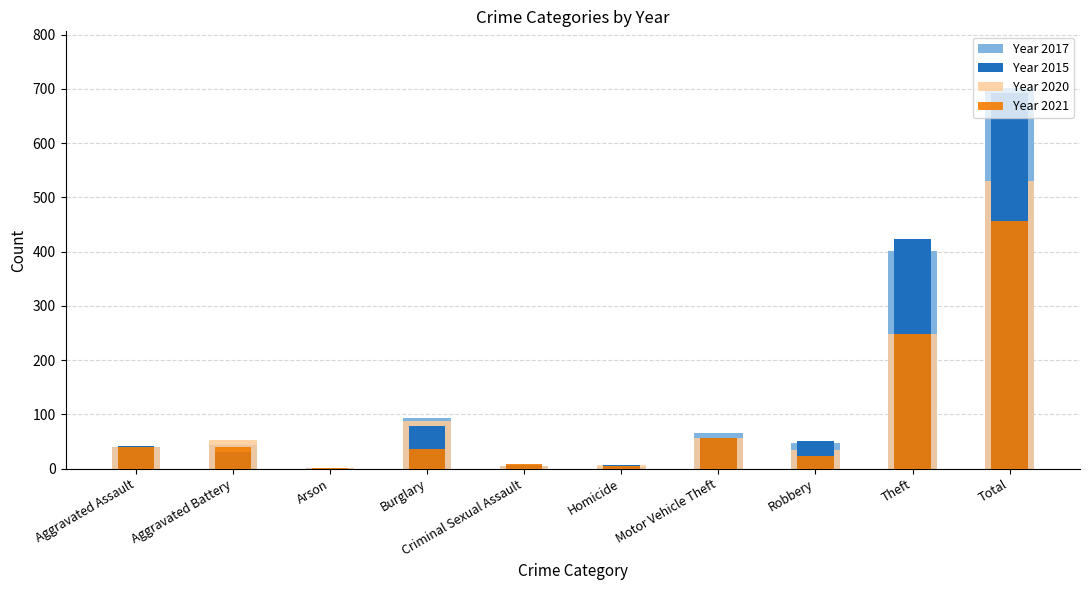

The value of Year 2020 at Criminal Sexual Assault is 1. True or false?

False